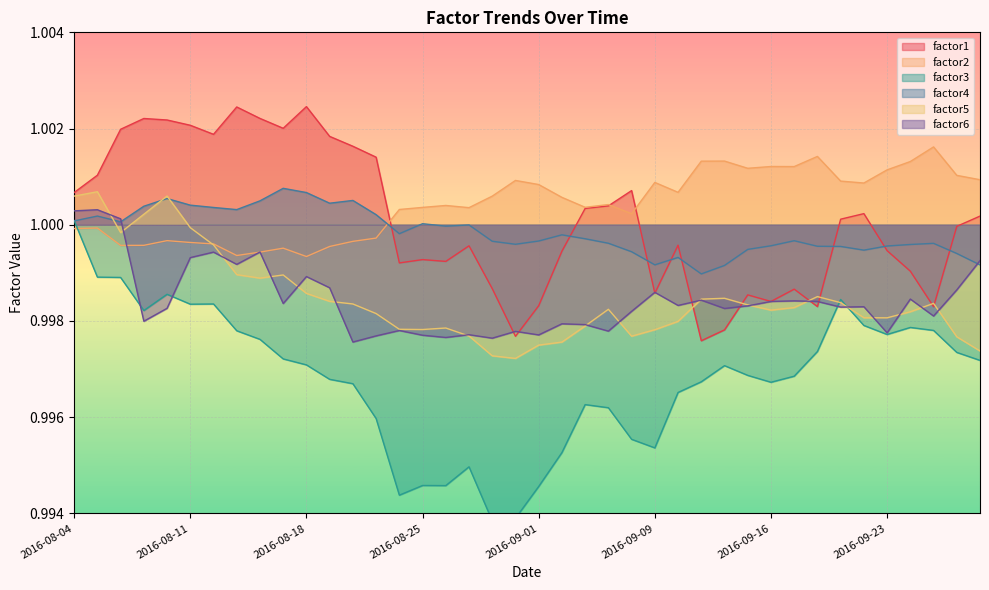

True or false: factor2 and factor4 intersect in this chart.

True